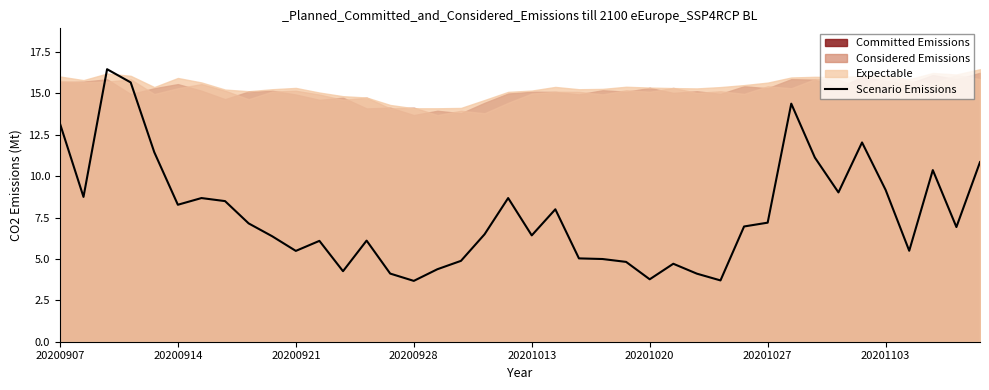

True or false: Scenario Emissions has a value of 4.4 at 20201027.

False